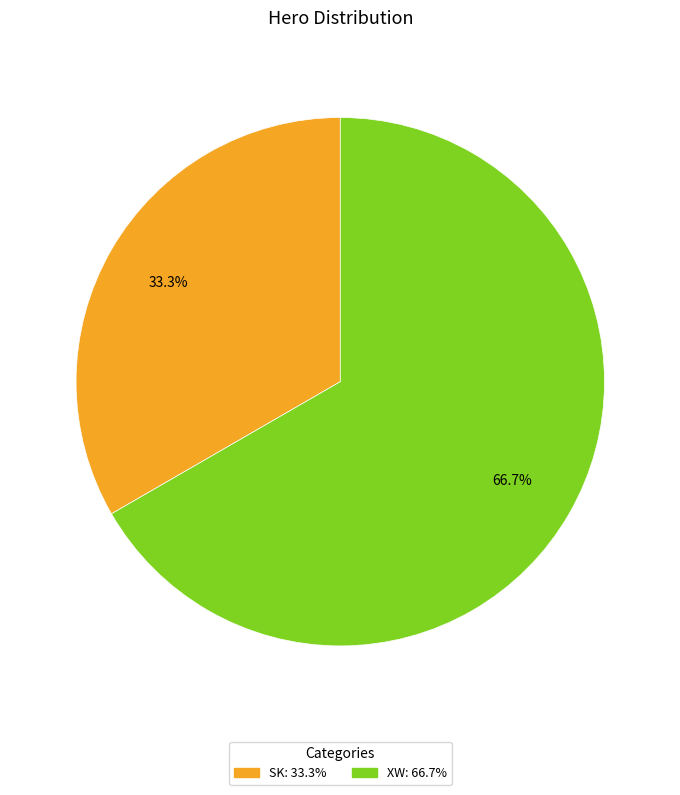

Which category has the smallest portion of the pie?

SK